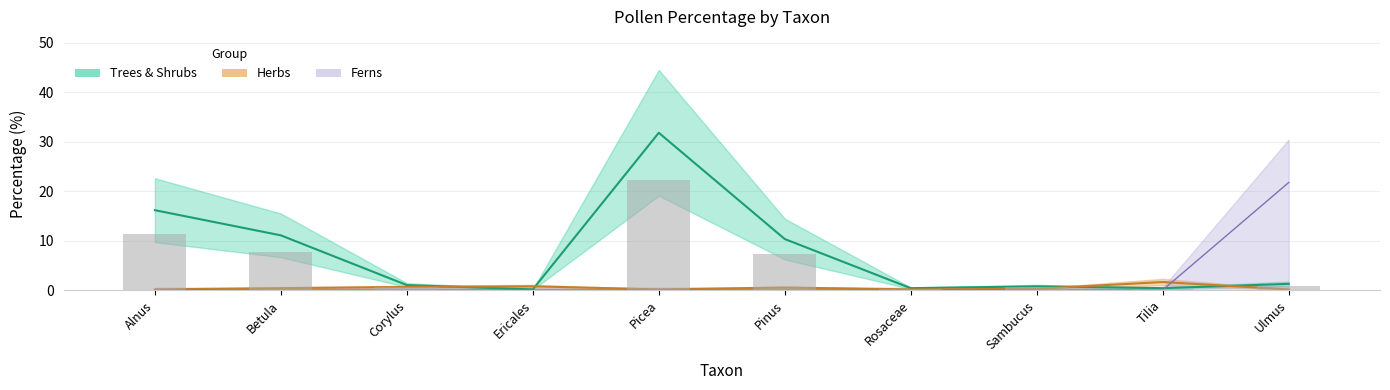

List the series in order of their overall mean, highest first.

Trees & Shrubs, Ferns, Herbs